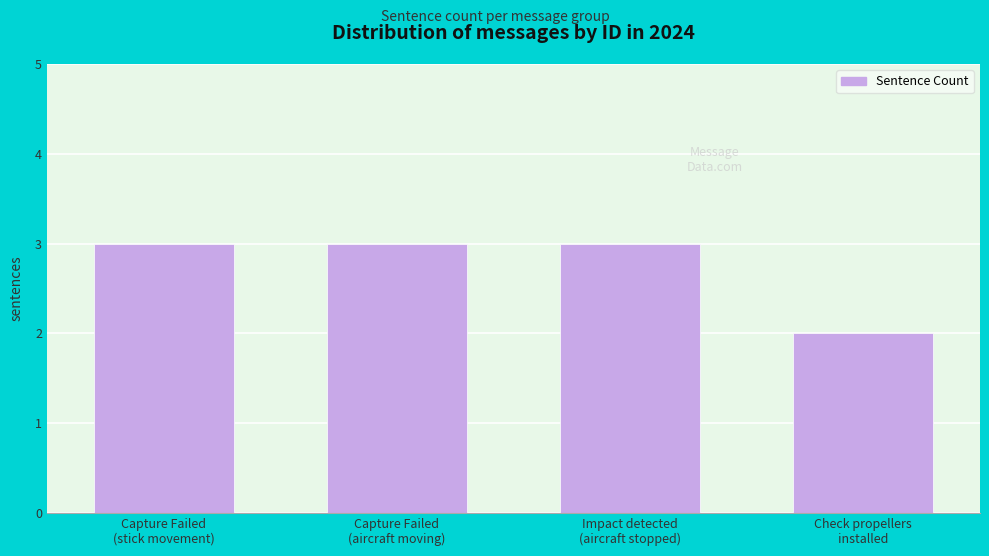

How many data points does each series have?

4